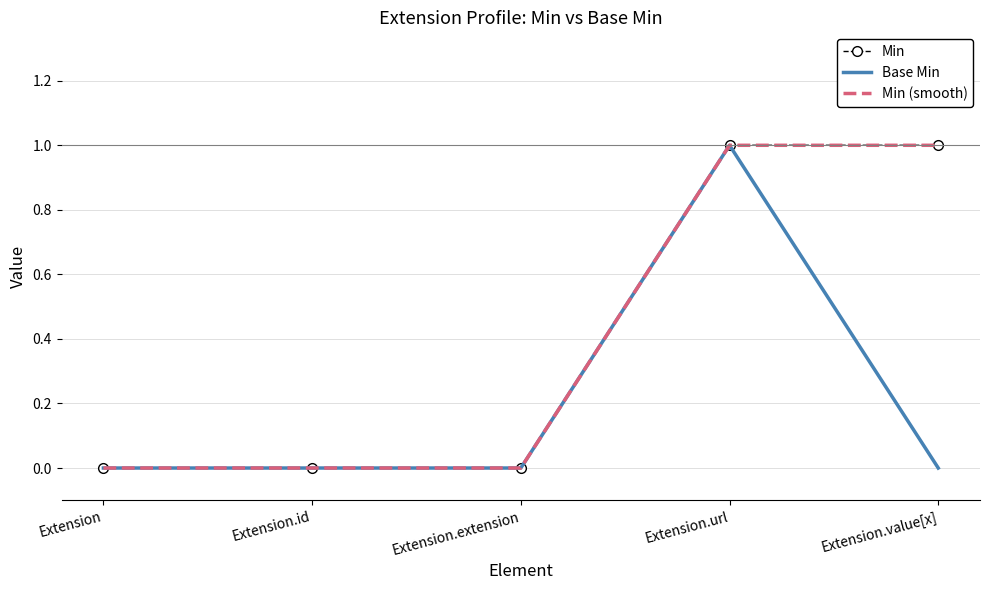

Which series has the widest spread of values?

Min